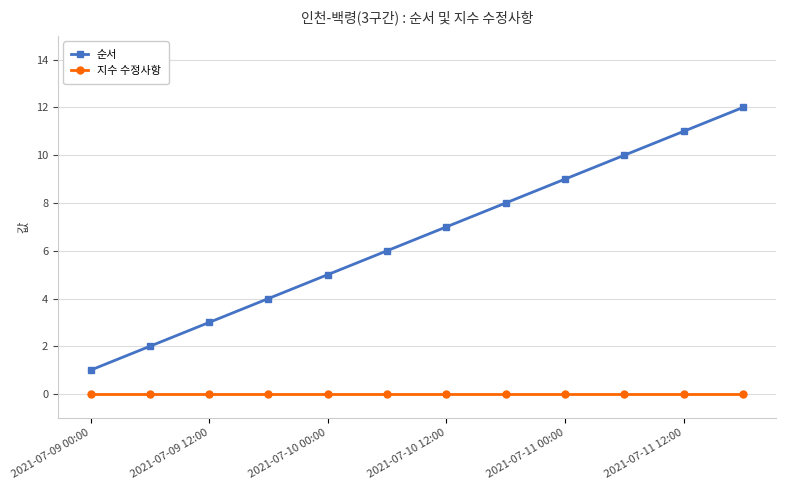

Rank the series by their average value, from highest to lowest.

순서, 지수 수정사항